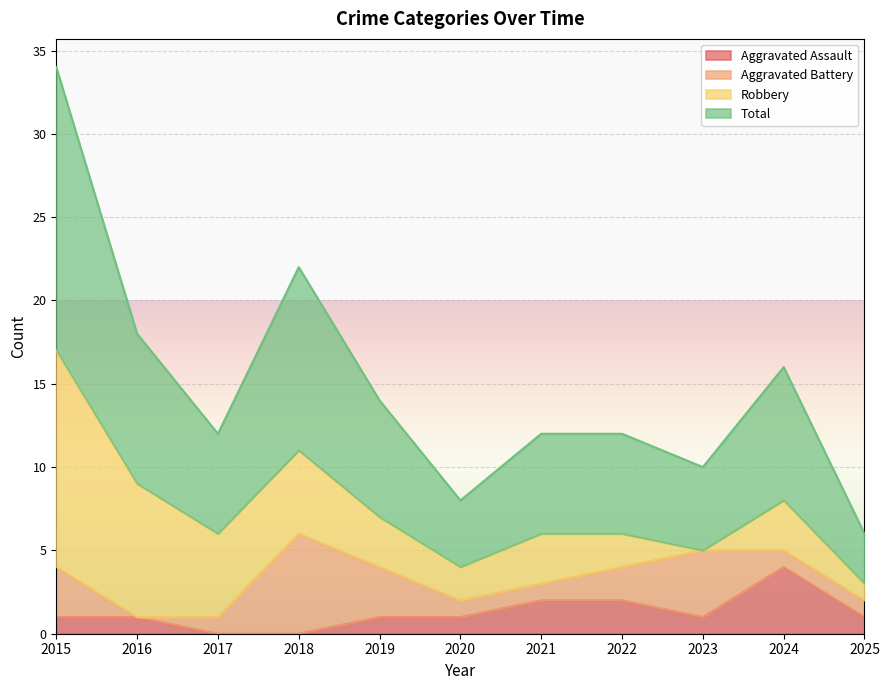

Is it true that Total equals 4 at 2022?

False